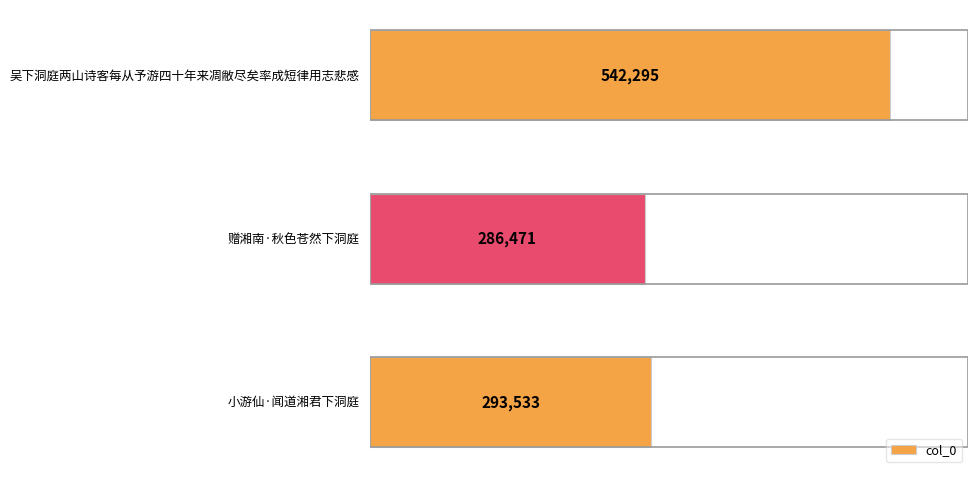

What is the average value?

374100